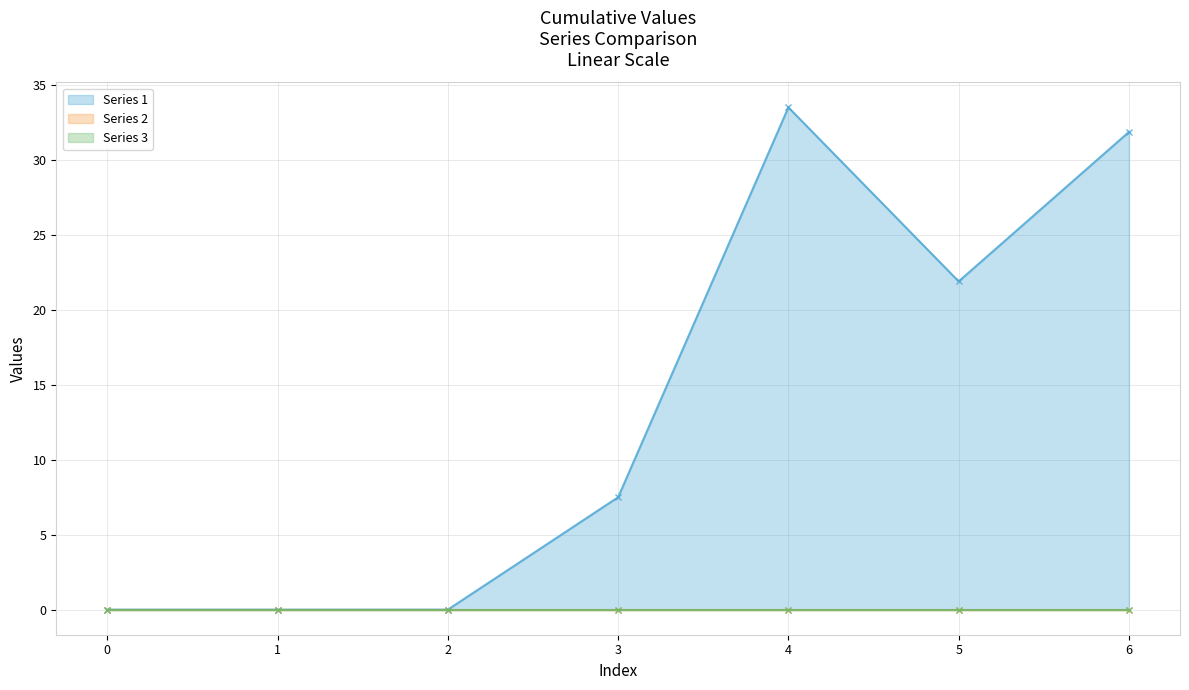

Is the value of Series 1 at 2 greater than the value of Series 3 at 6?

No